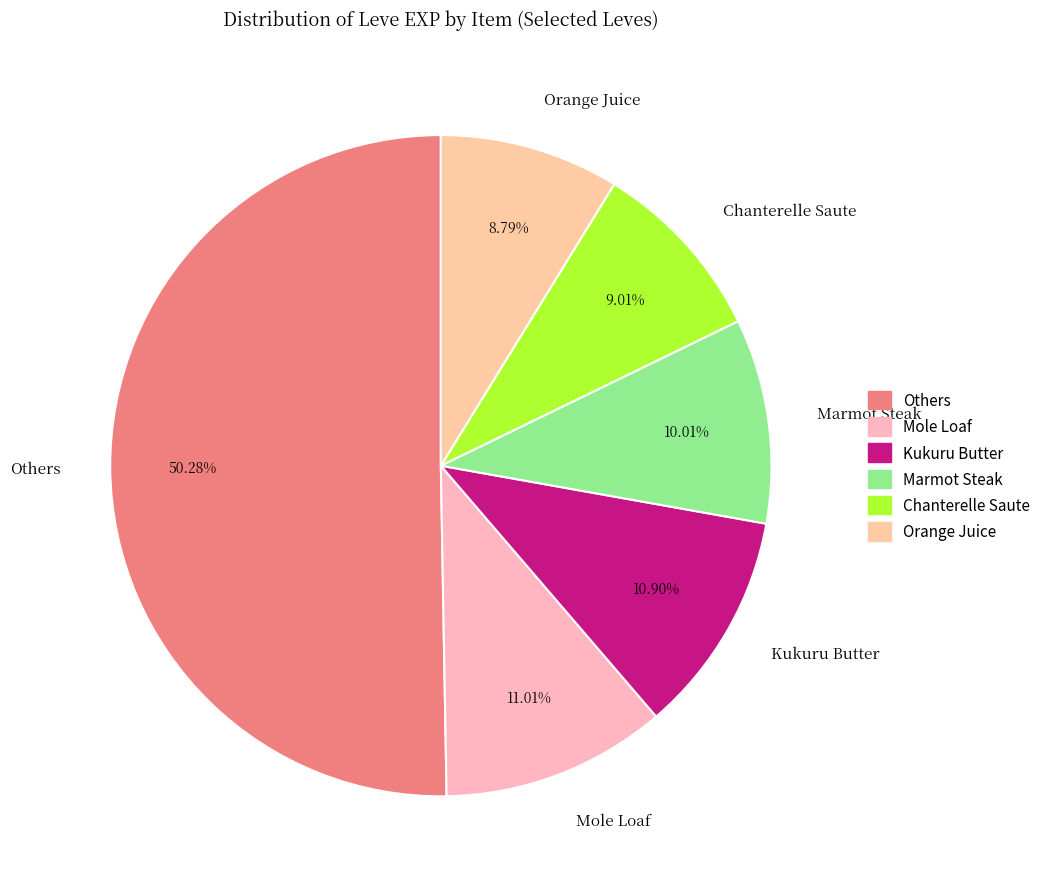

Which slice represents more than half of the pie?

Others